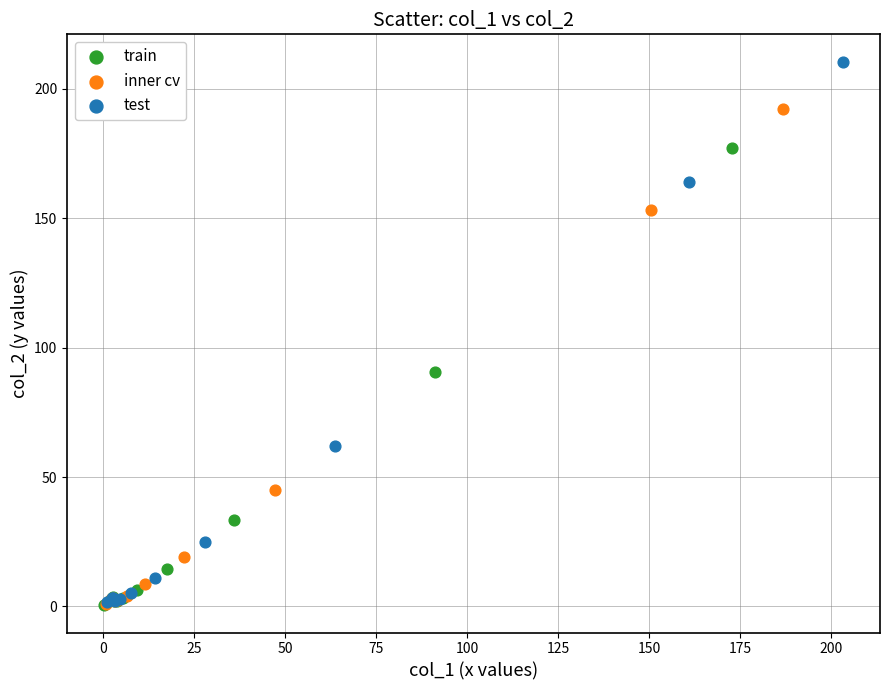

Which series has the largest Y range (max minus min)?

test